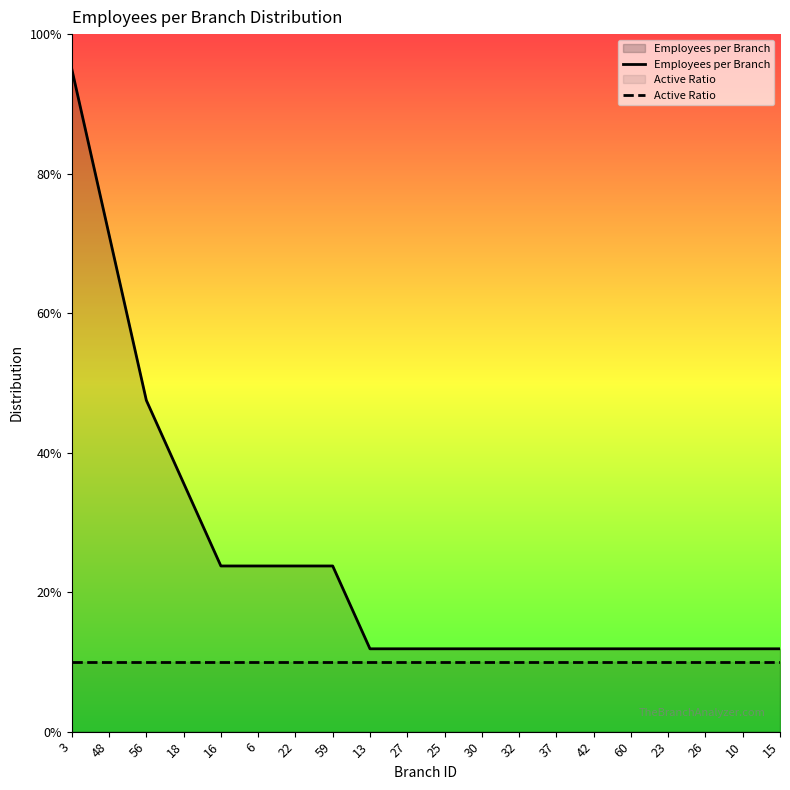

True or false: Active Ratio and Employees per Branch intersect in this chart.

False